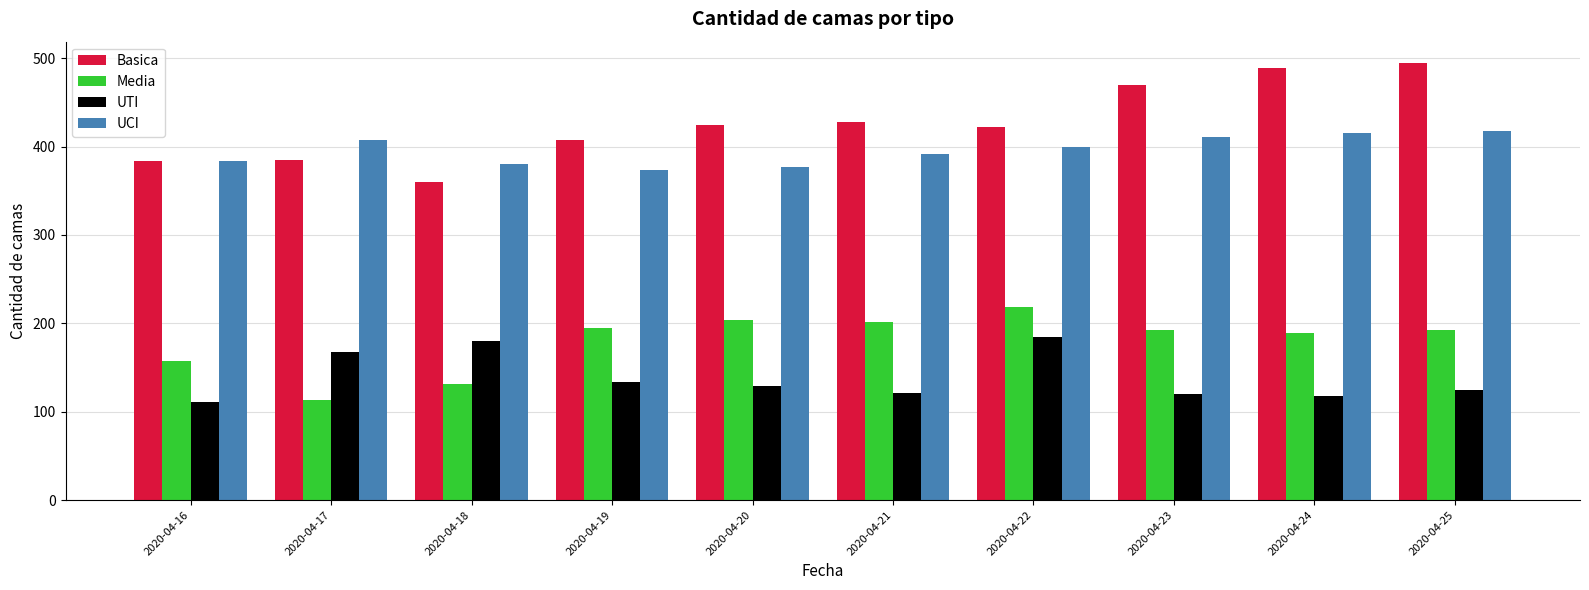

What is the value of the Media bar at the 6th from the left?

202